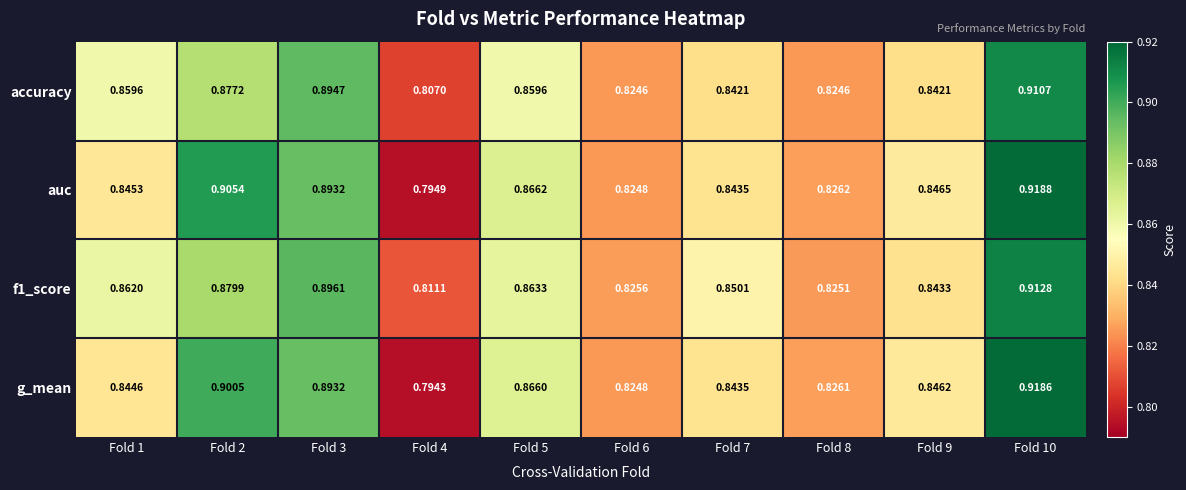

Which series has the largest total across all categories?

f1_score